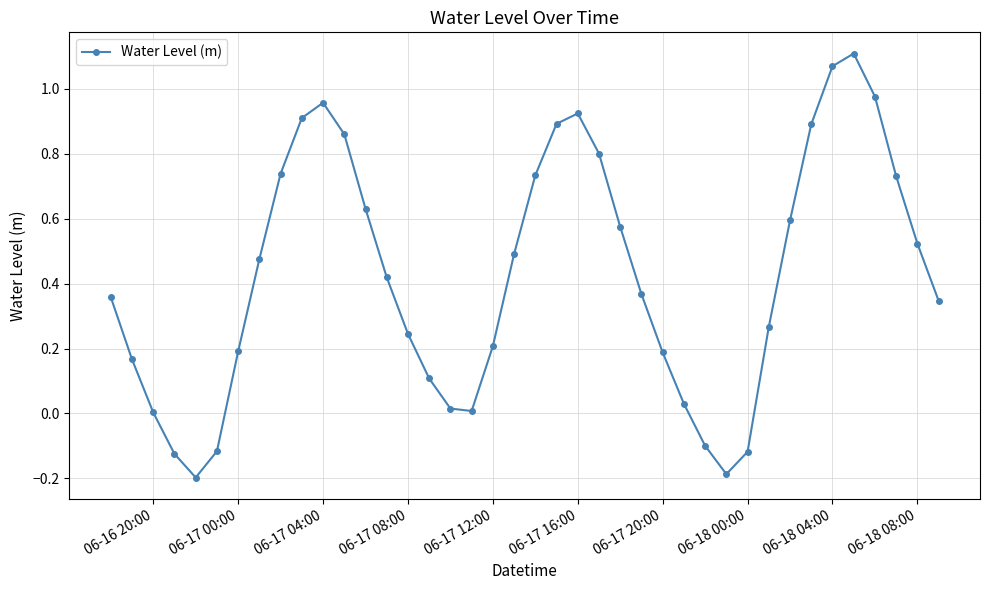

How many points are lower than both their immediate neighbors (excluding endpoints)?

3